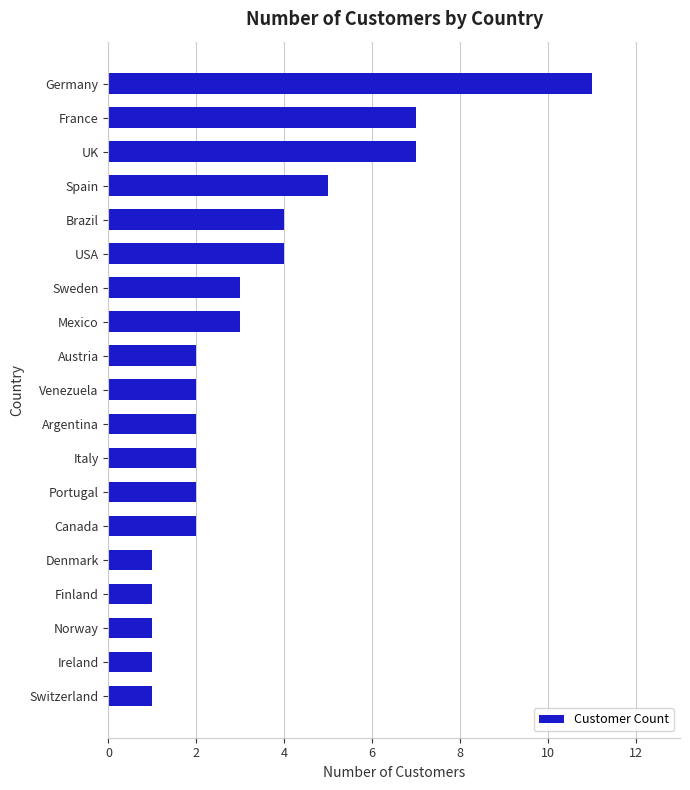

Are the bars horizontal?

Yes